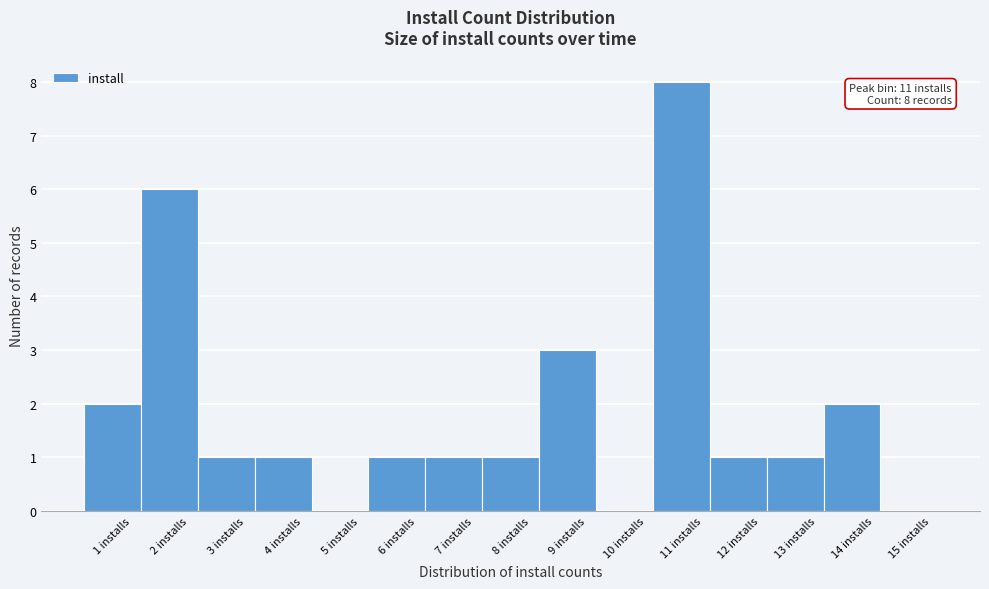

Over which range of the x-axis is the bar tallest?

10.5 to 11.5